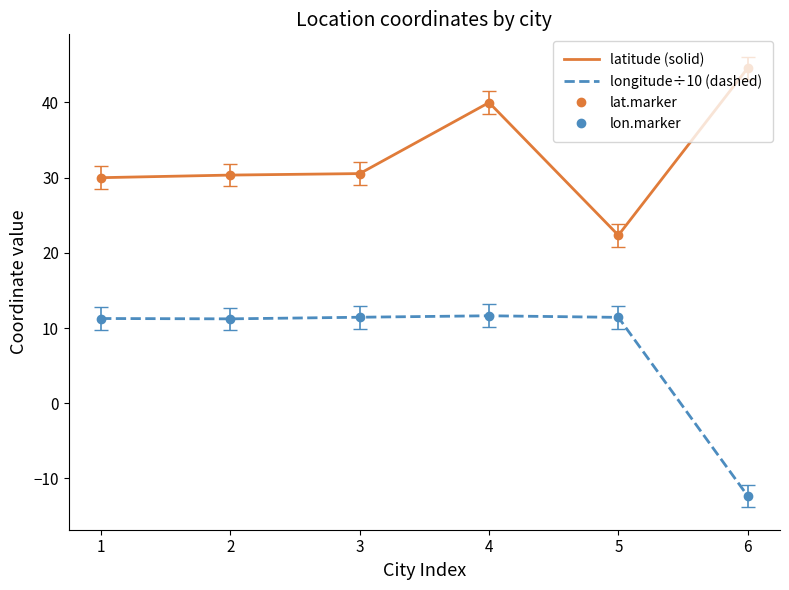

What is the difference between the highest and lowest values at 5?

10.9